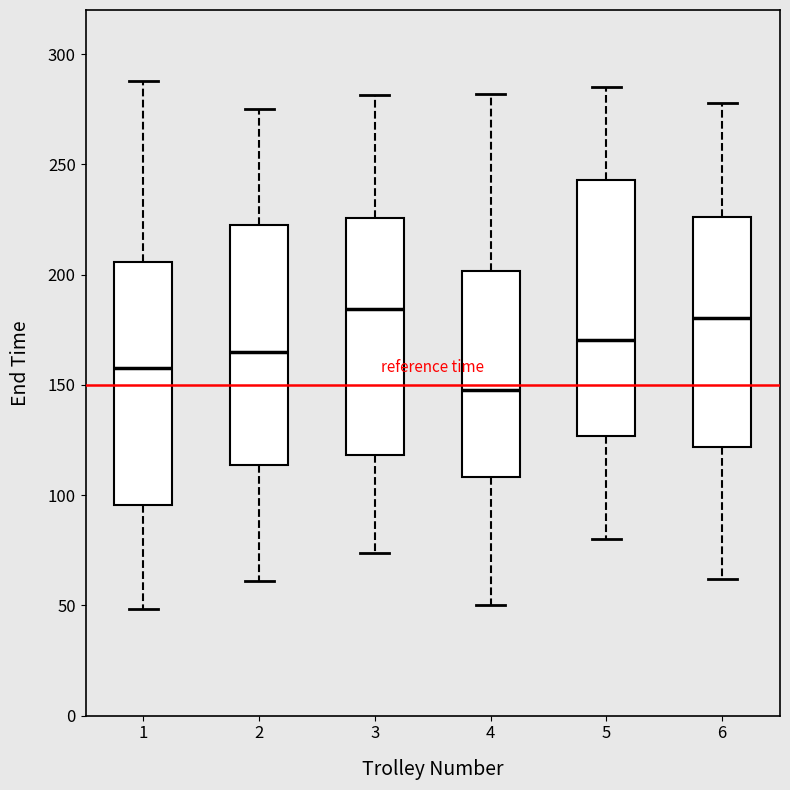

Reading left to right, transcribe this box plot: for each box, give where its median line is, the range the box spans, and where its two whiskers end, as read against the y-axis. The values are not printed on the chart, so give them approximately, as read against the axis.

1: median 155, box 95 to 205, whiskers 50 to 290
2: median 165, box 115 to 220, whiskers 60 to 275
3: median 185, box 120 to 225, whiskers 75 to 280
4: median 150, box 110 to 200, whiskers 50 to 280
5: median 170, box 125 to 245, whiskers 80 to 285
6: median 180, box 120 to 225, whiskers 60 to 280